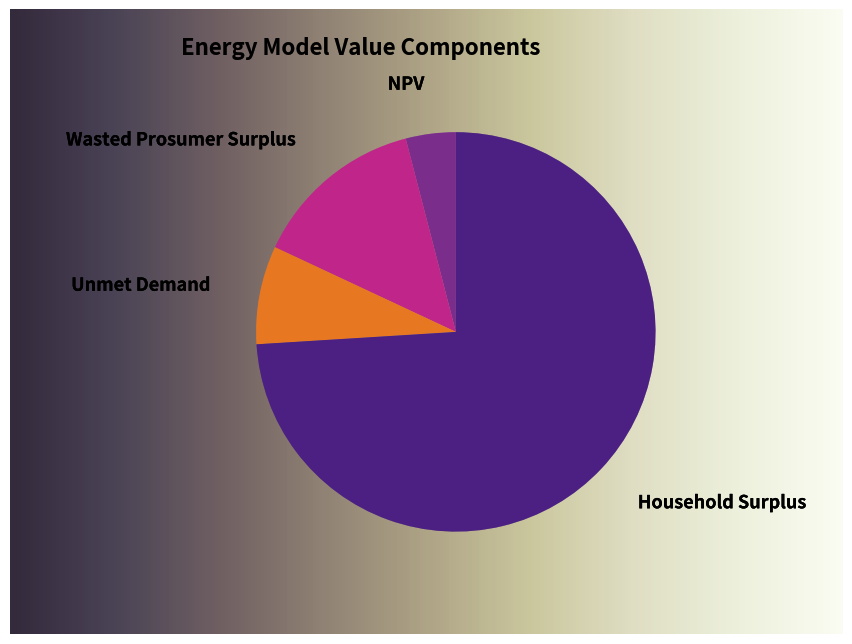

How much of the chart is everything except Wasted Prosumer Surplus?

86.0%